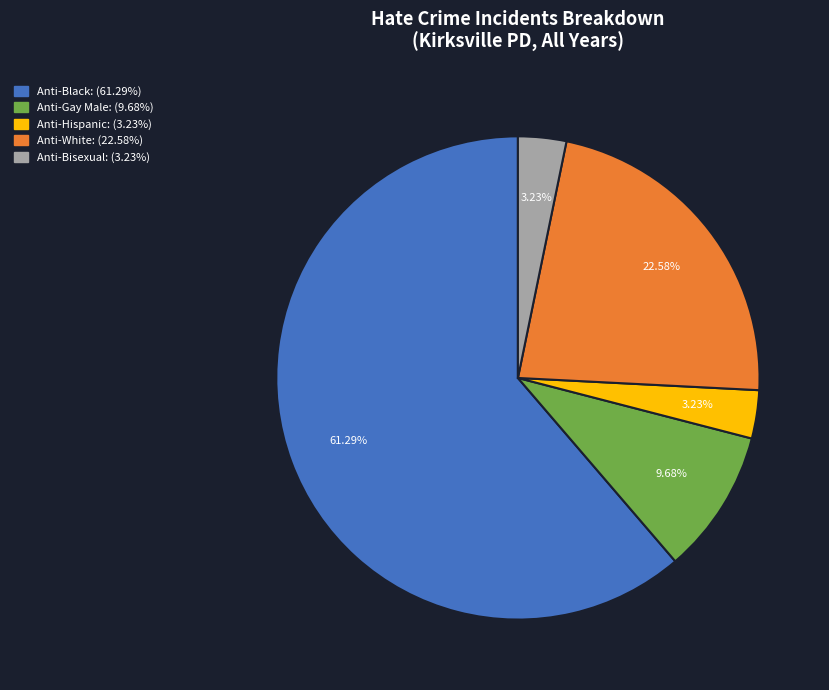

Is there a majority slice in this chart?

Yes